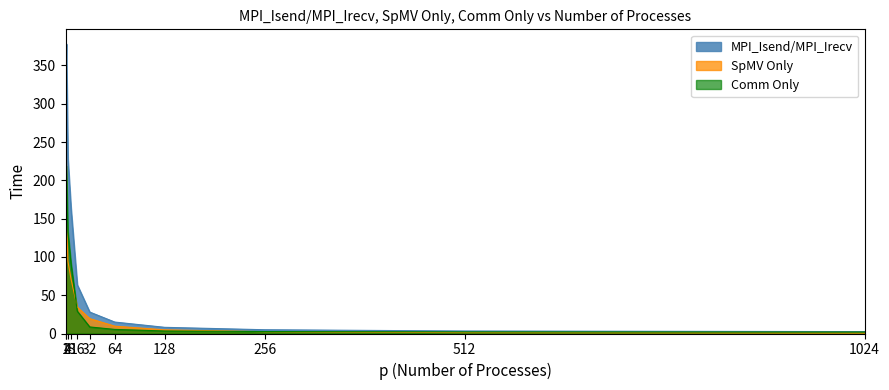

True or false: MPI_Isend/MPI_Irecv has a value of 579.5 at 2.

False